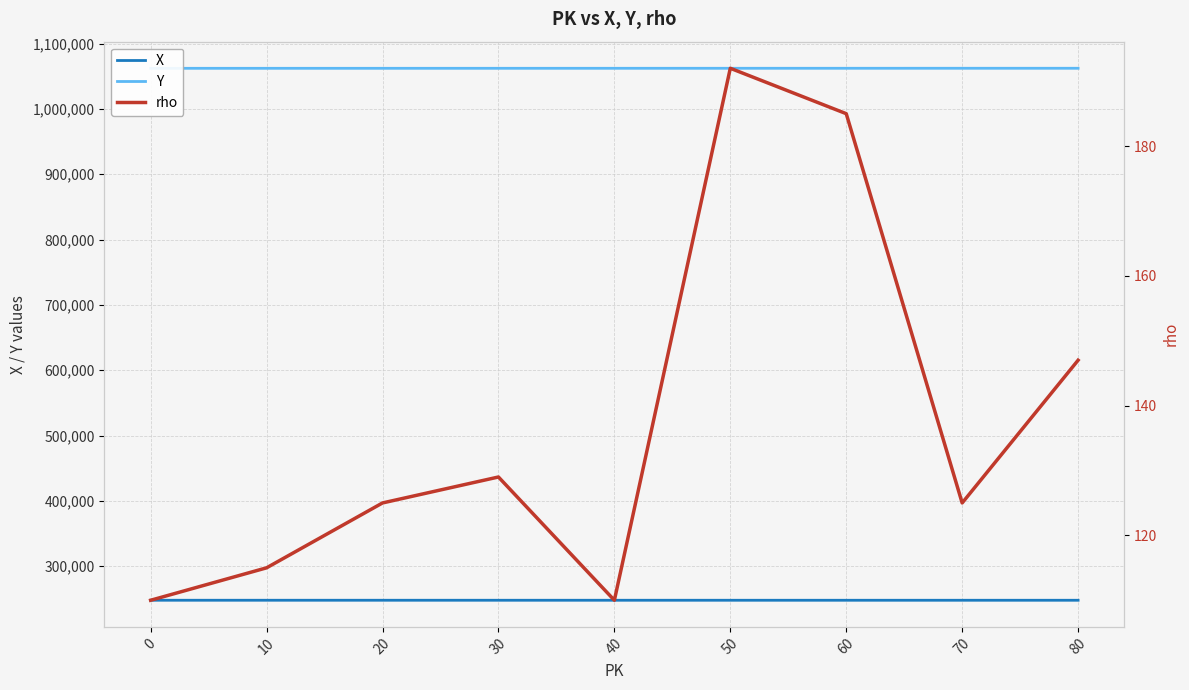

What is the spread (max minus min) of values at 0?

1062009